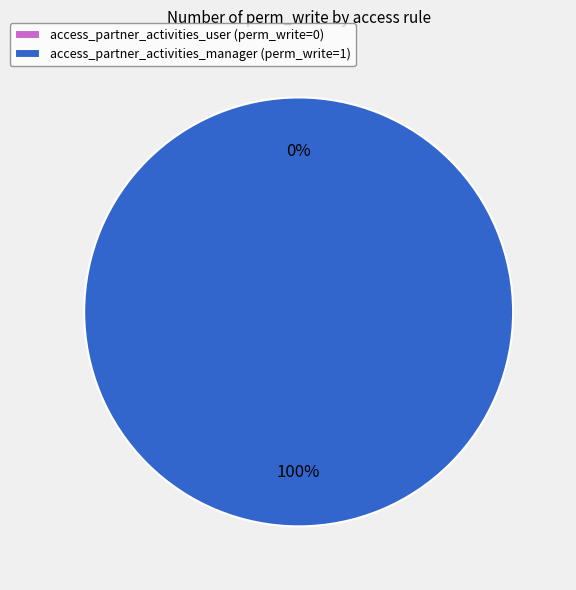

Which has a higher value, access_partner_activities_user or access_partner_activities_manager?

access_partner_activities_manager